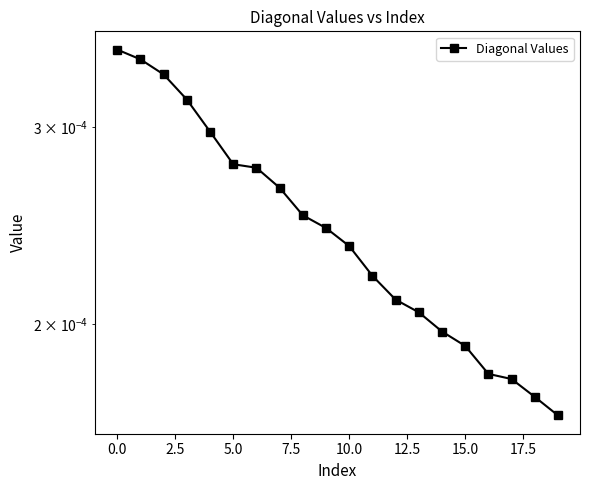

Is it true that the value at 5.0 is 0.0?

True